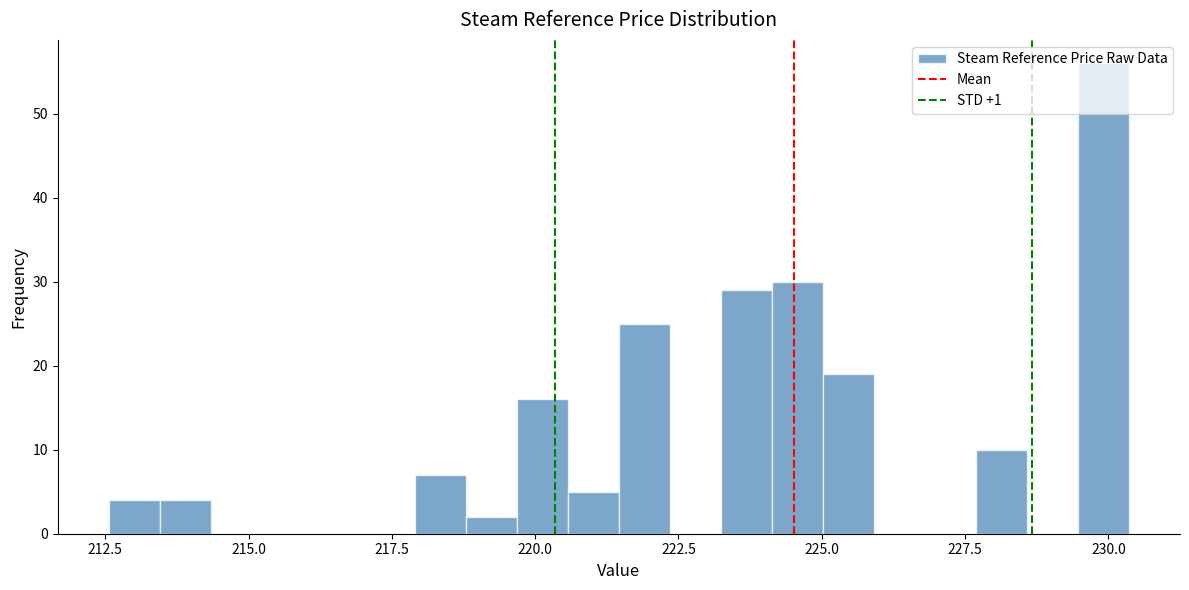

Read against the x-axis, roughly where is the centre of the tallest bar?

230.0